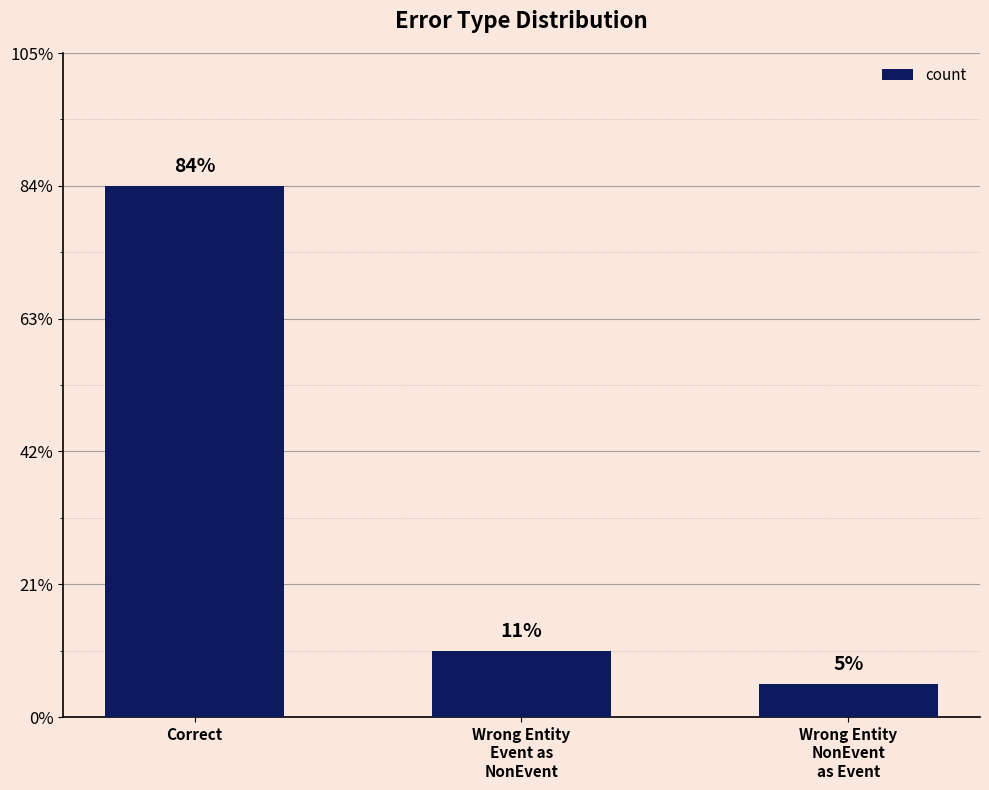

Does the chart contain any negative values?

No